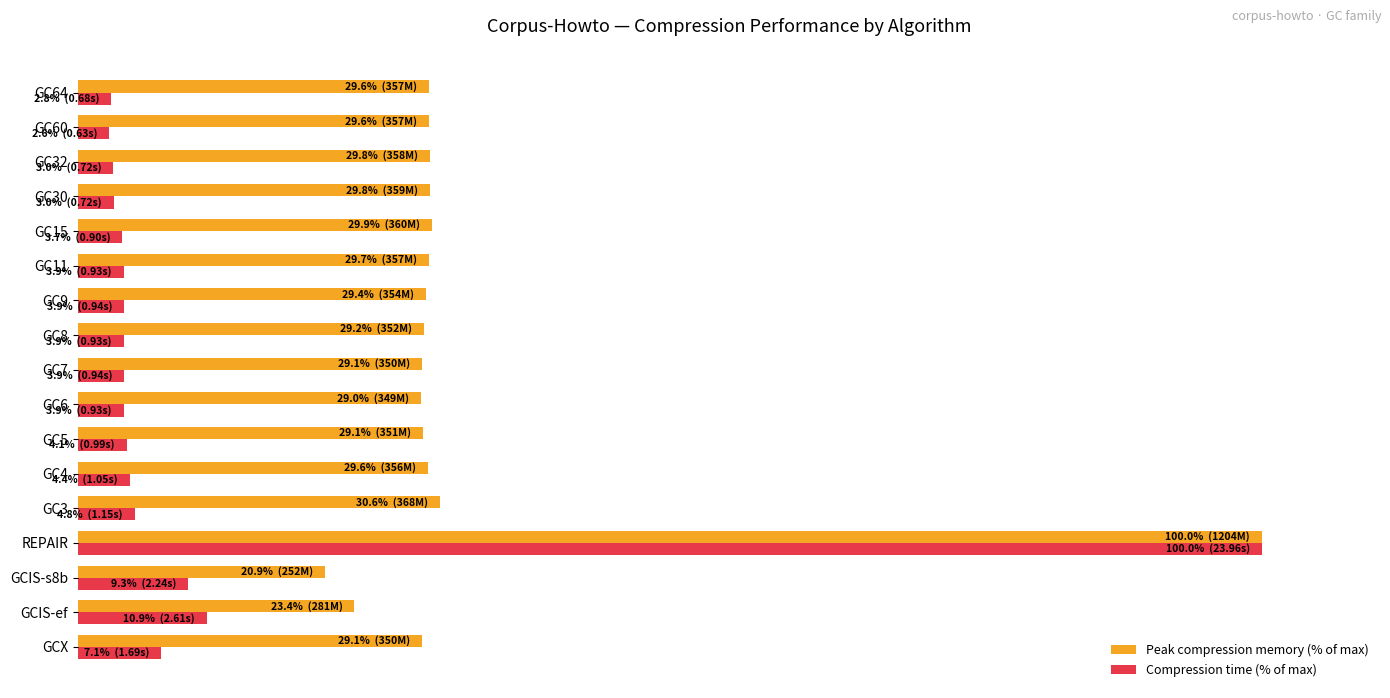

What are all the series names shown in the legend?

Peak compression memory (% of max), Compression time (% of max)